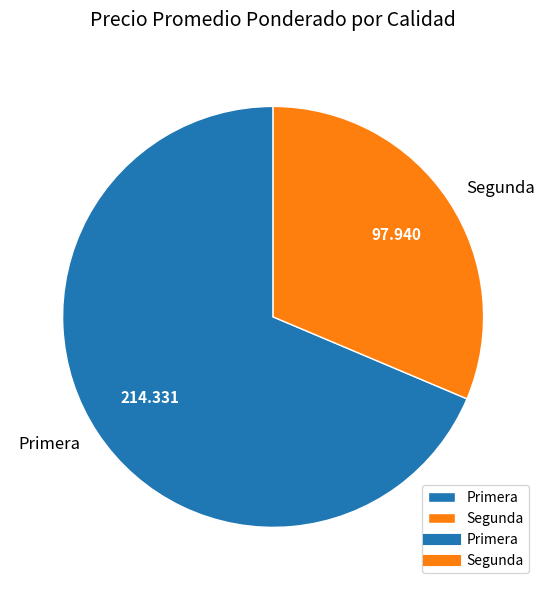

Do Segunda and Primera together represent more than half of the pie?

Yes